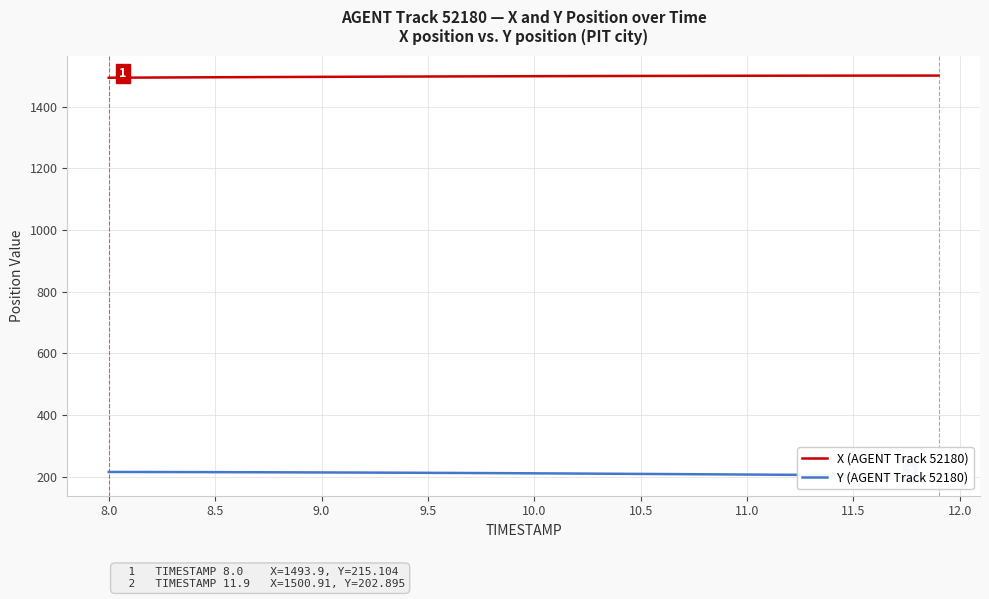

What is the sum of all Y (AGENT Track 52180) values?

8405.4